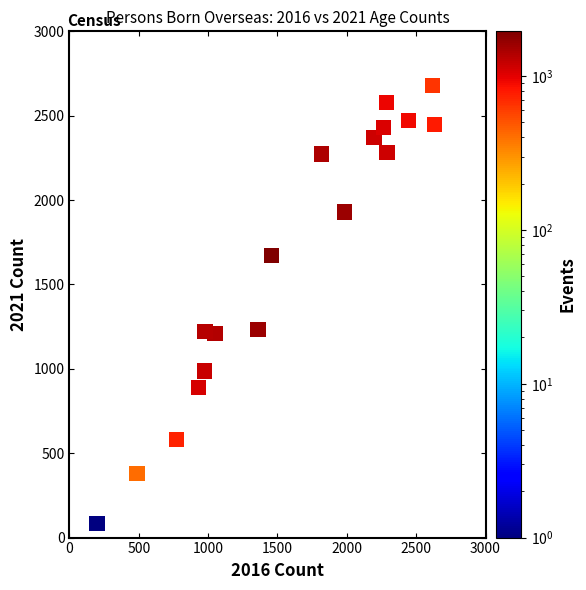

What is the range of X values (max minus min)?

2435